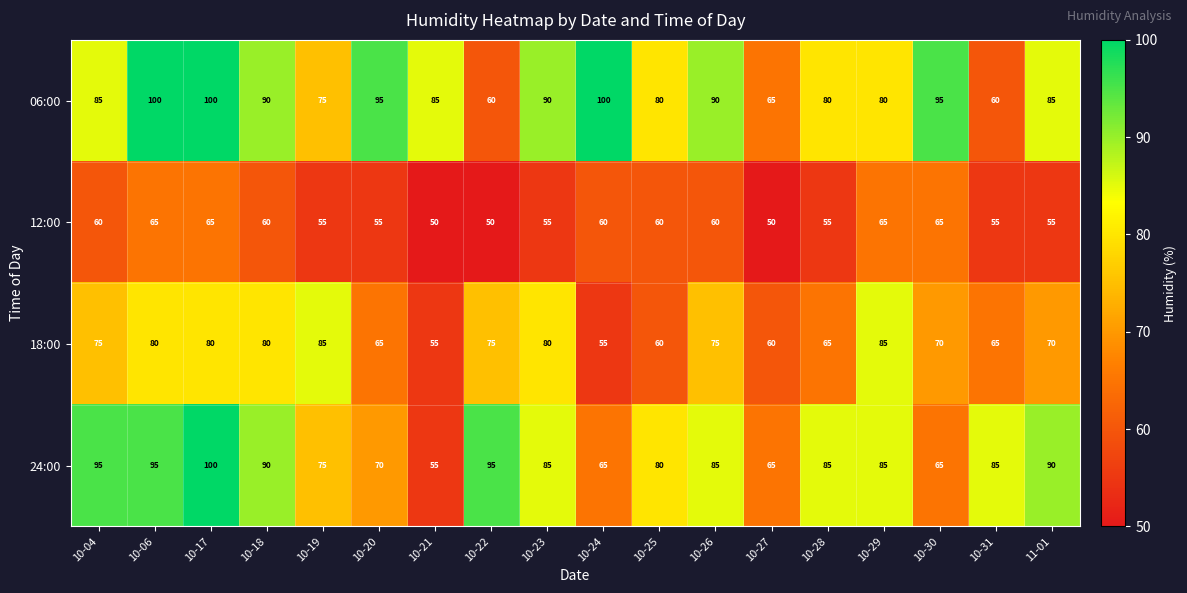

Rank the series at 10-06 from highest to lowest value.

06:00, 24:00, 18:00, 12:00